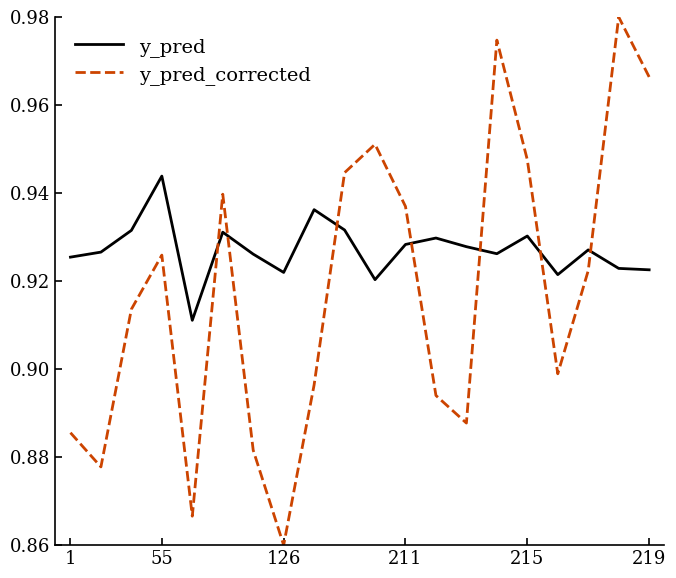

Which series has the widest spread of values?

y_pred_corrected